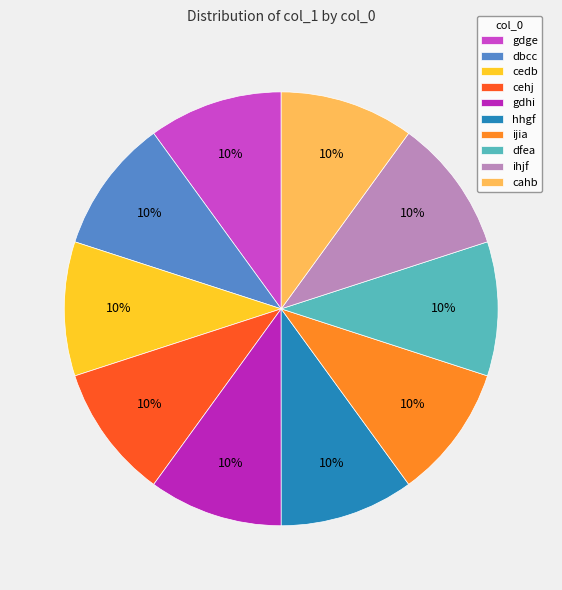

How many slices are in this pie chart?

10